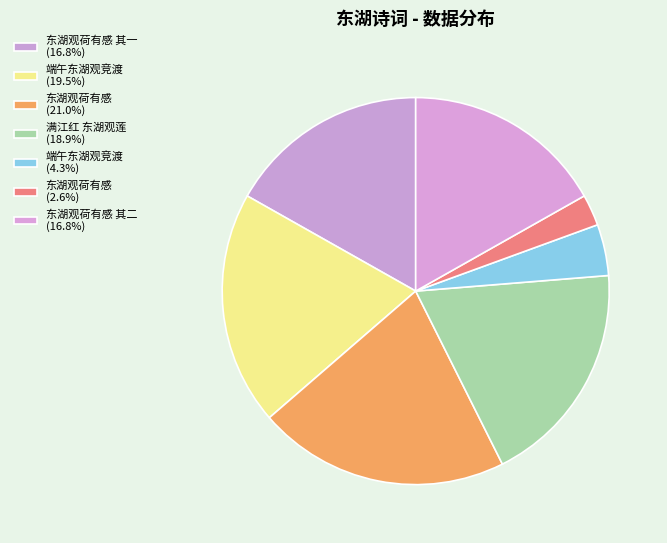

How many segments does this pie chart have?

7